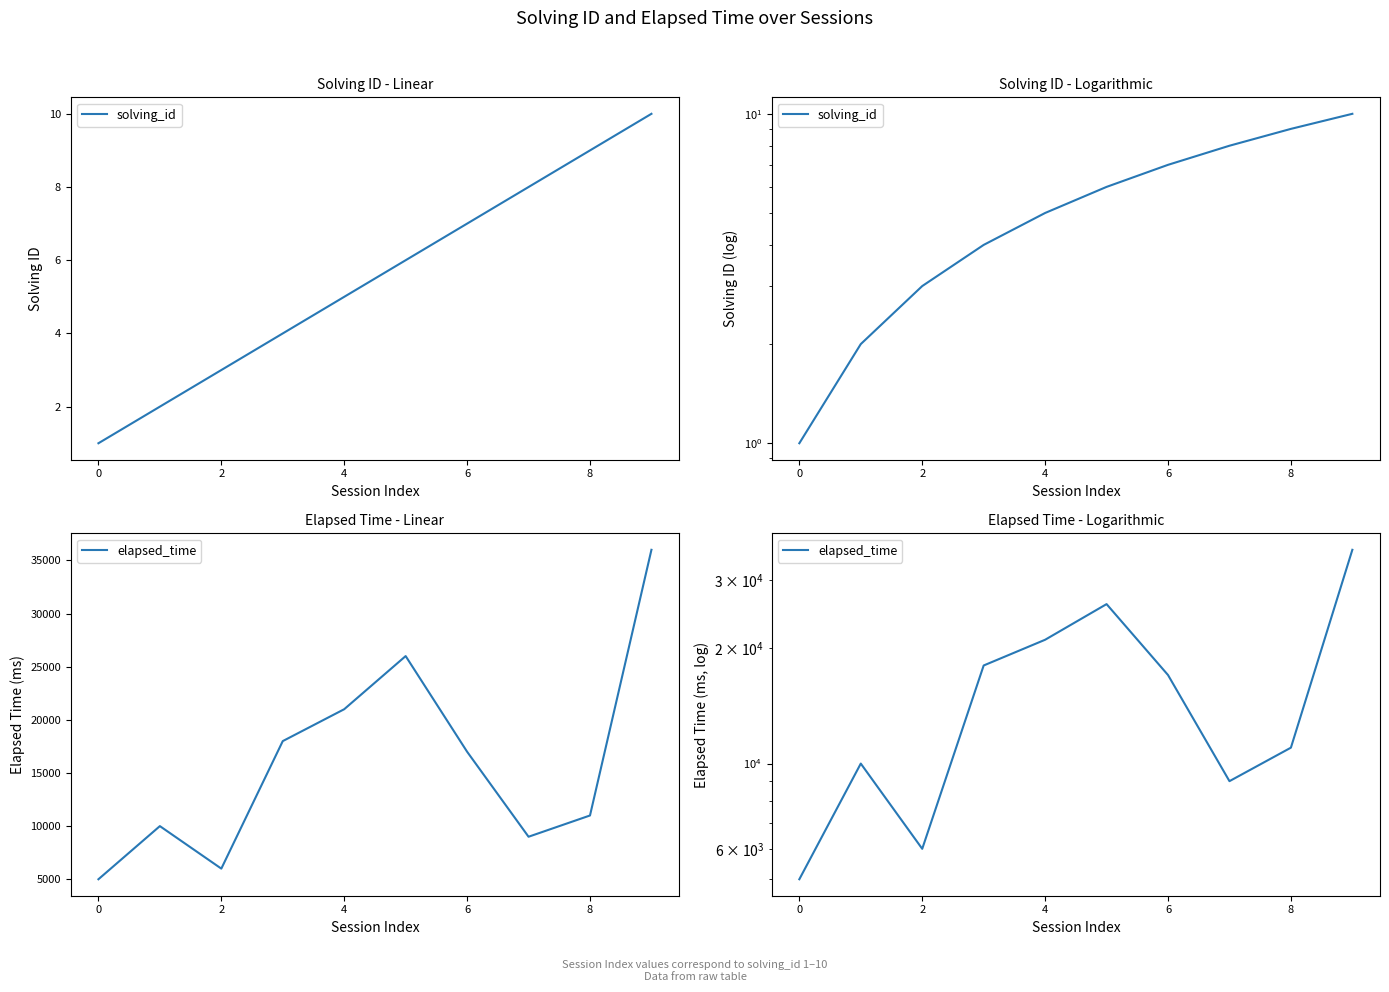

What is the average value of the elapsed_time series?

15900